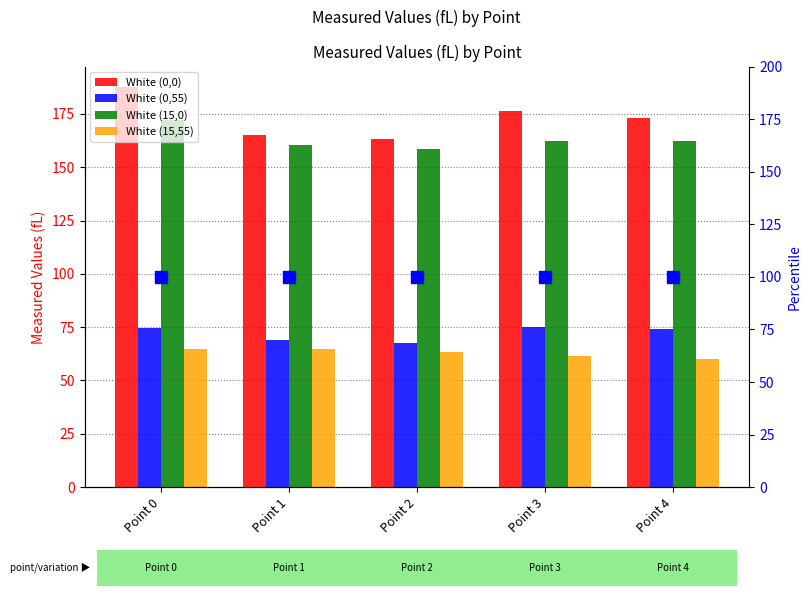

Which series has the widest spread of values?

White (0,0)